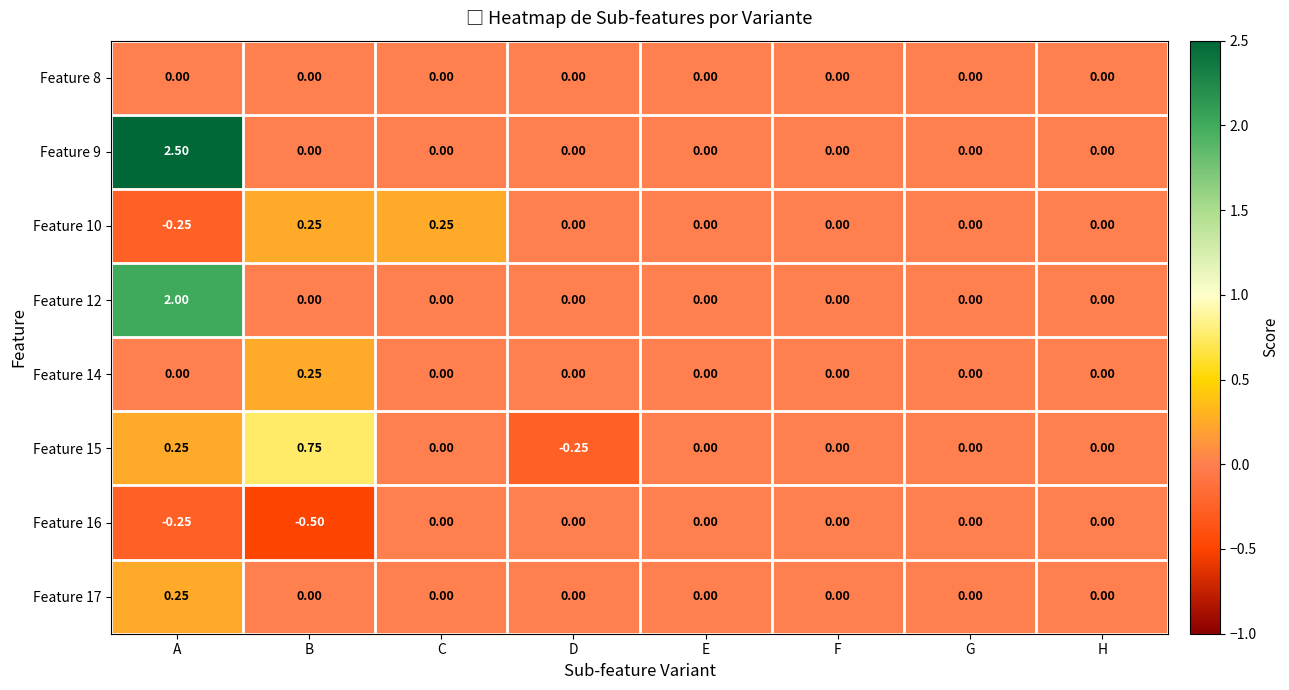

Is the value of Feature 17 at A greater than the value of Feature 8 at H?

Yes